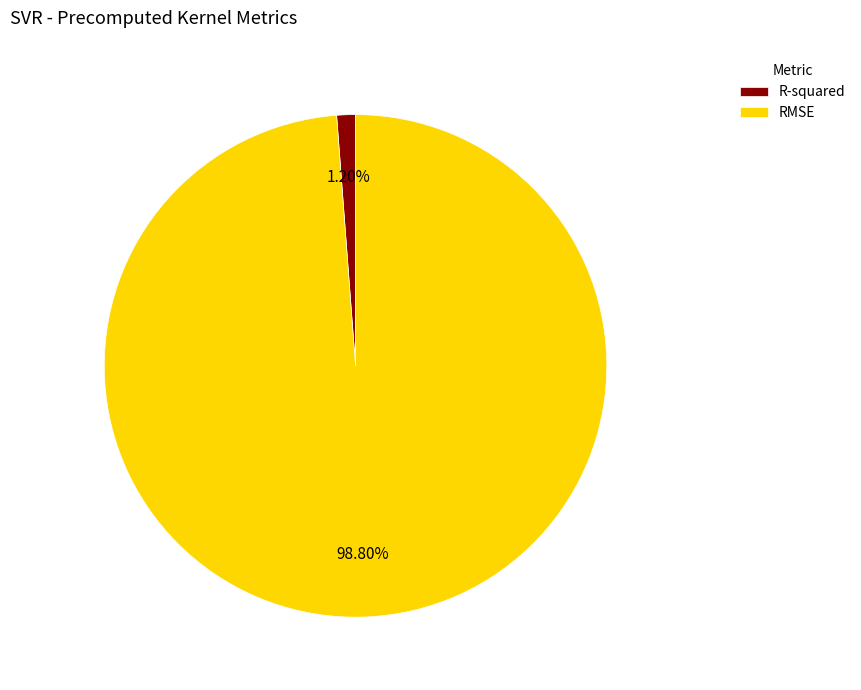

To the nearest percent, what percentage of the pie is R-squared?

1%